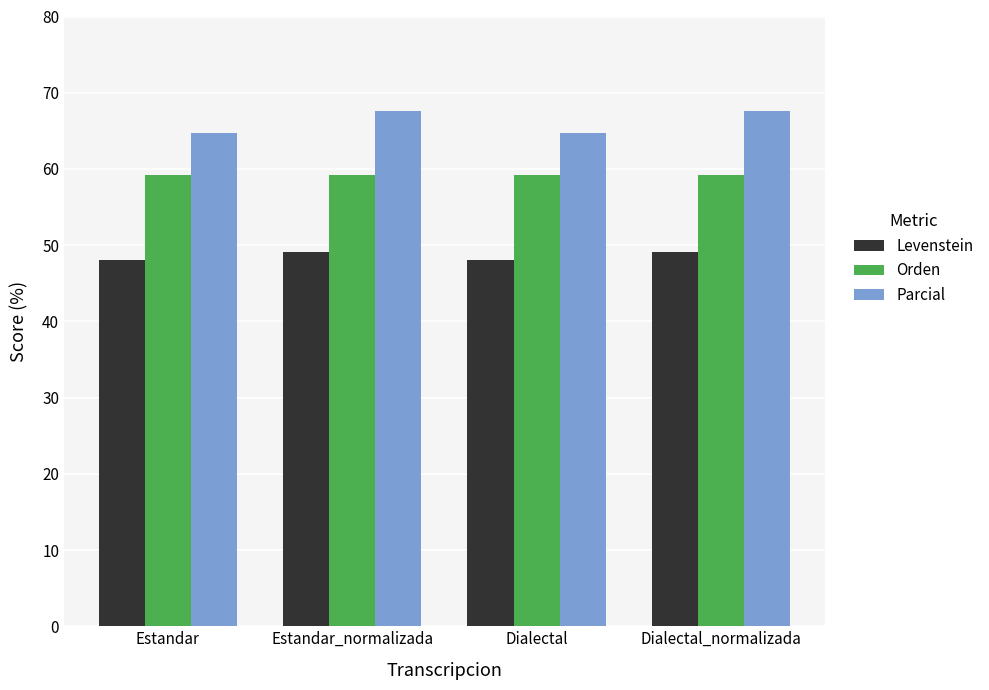

What is the minimum value shown in the chart?

48.1